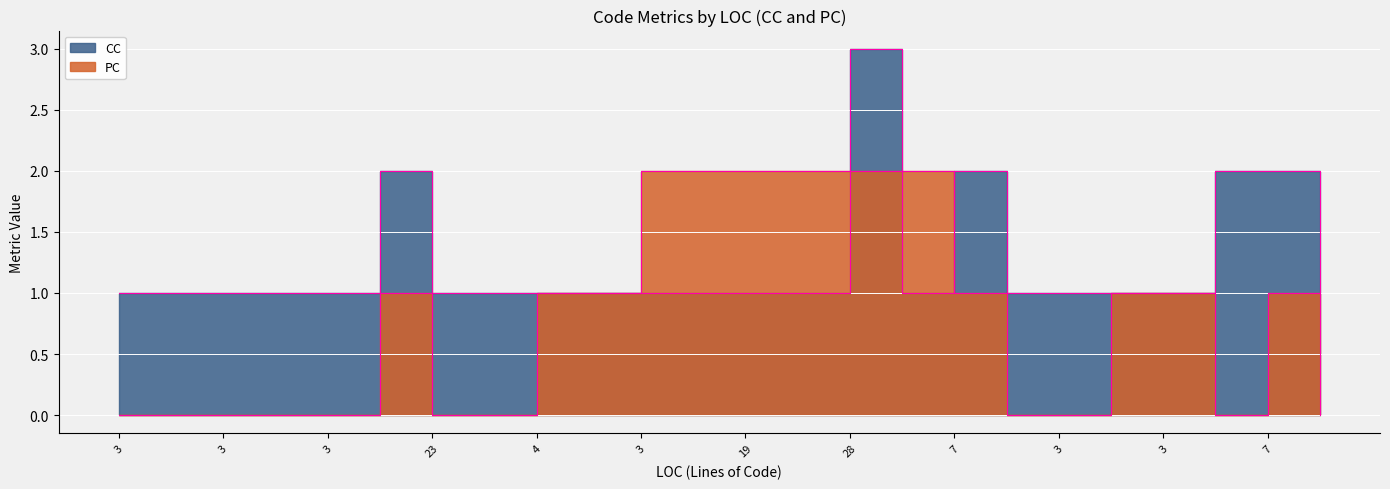

Where is the first local minimum for CC?

10